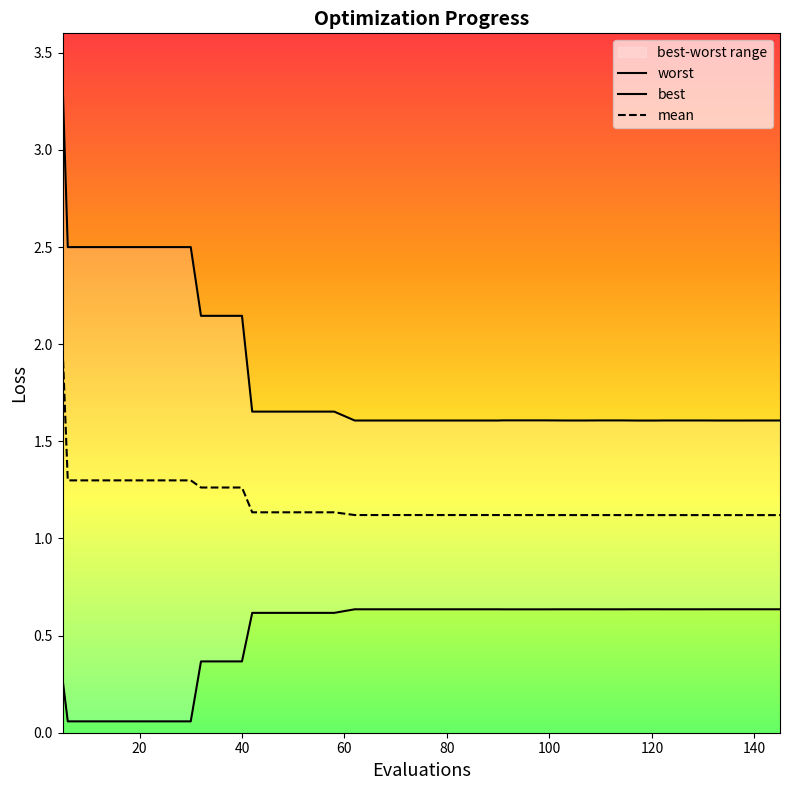

What is the spread (max minus min) of values at 42?

1.0